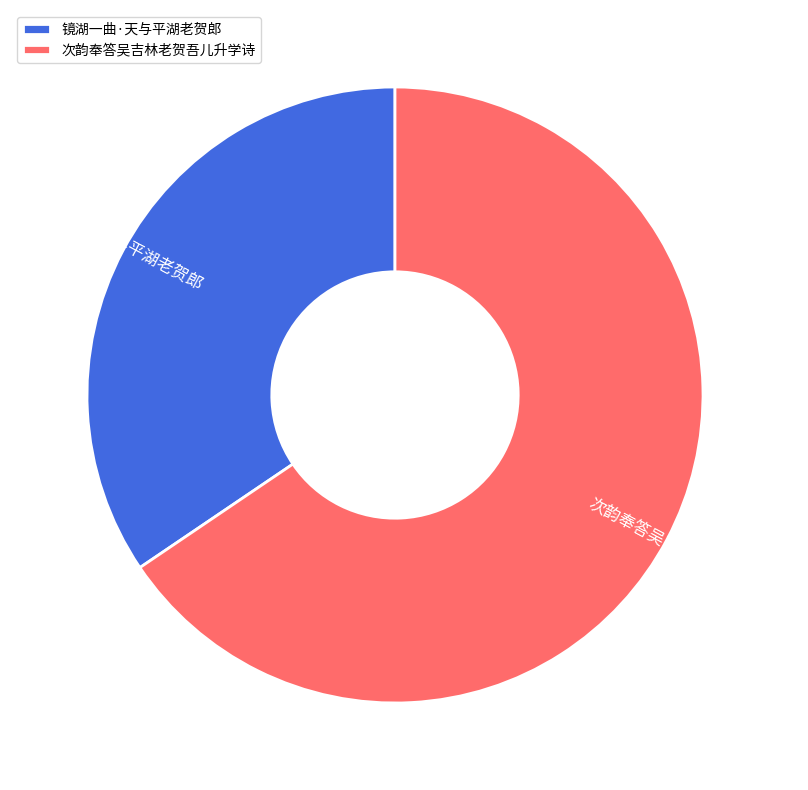

Does 镜湖一曲·天与平湖老贺郎 represent more than half of the total?

No